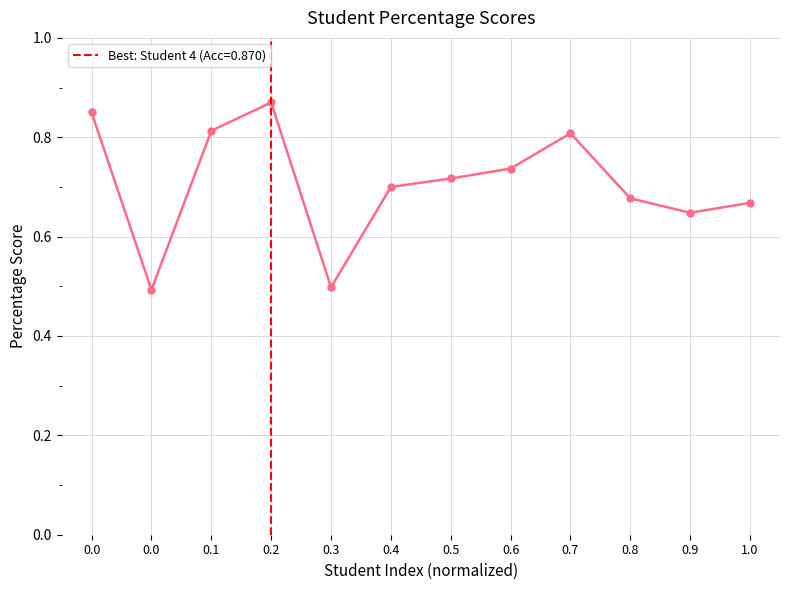

Count the values in the range 0 to 1.

12